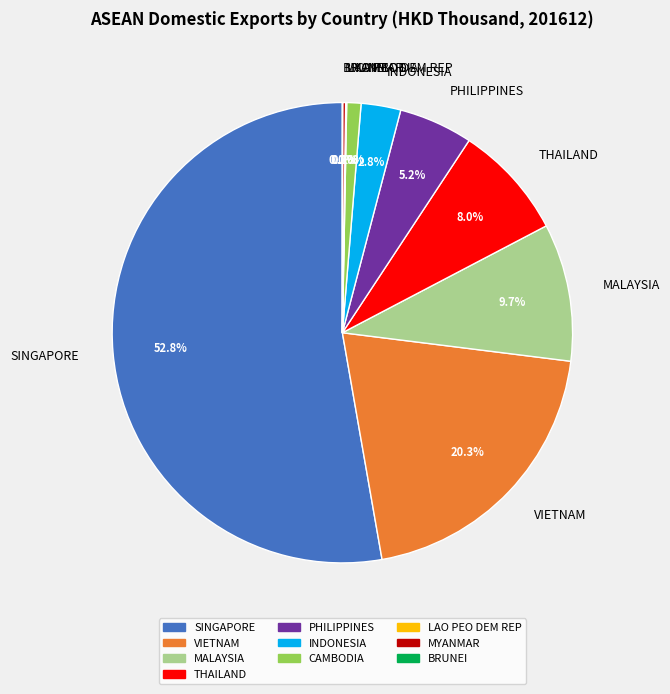

Which category has the biggest portion of the pie?

SINGAPORE